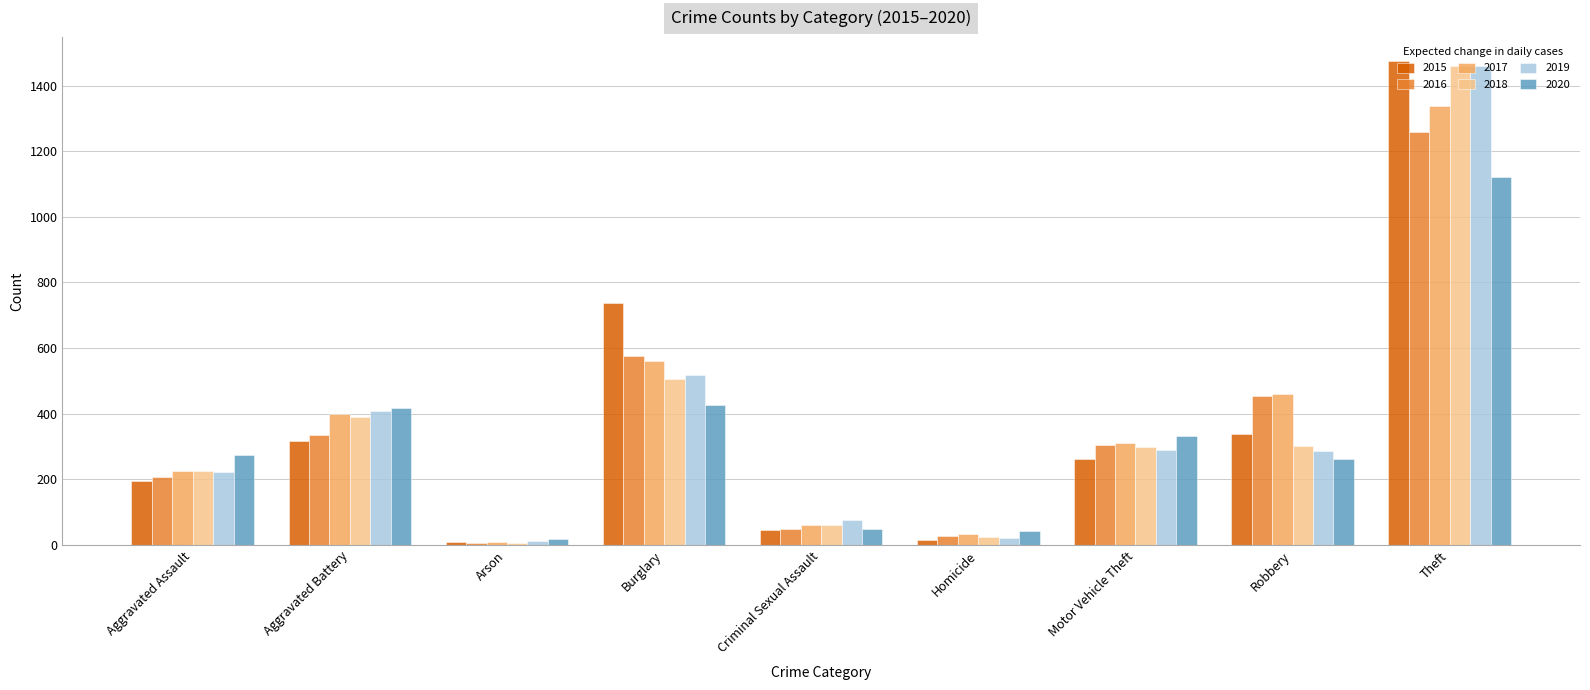

What is the total value across all series at Theft?

8112